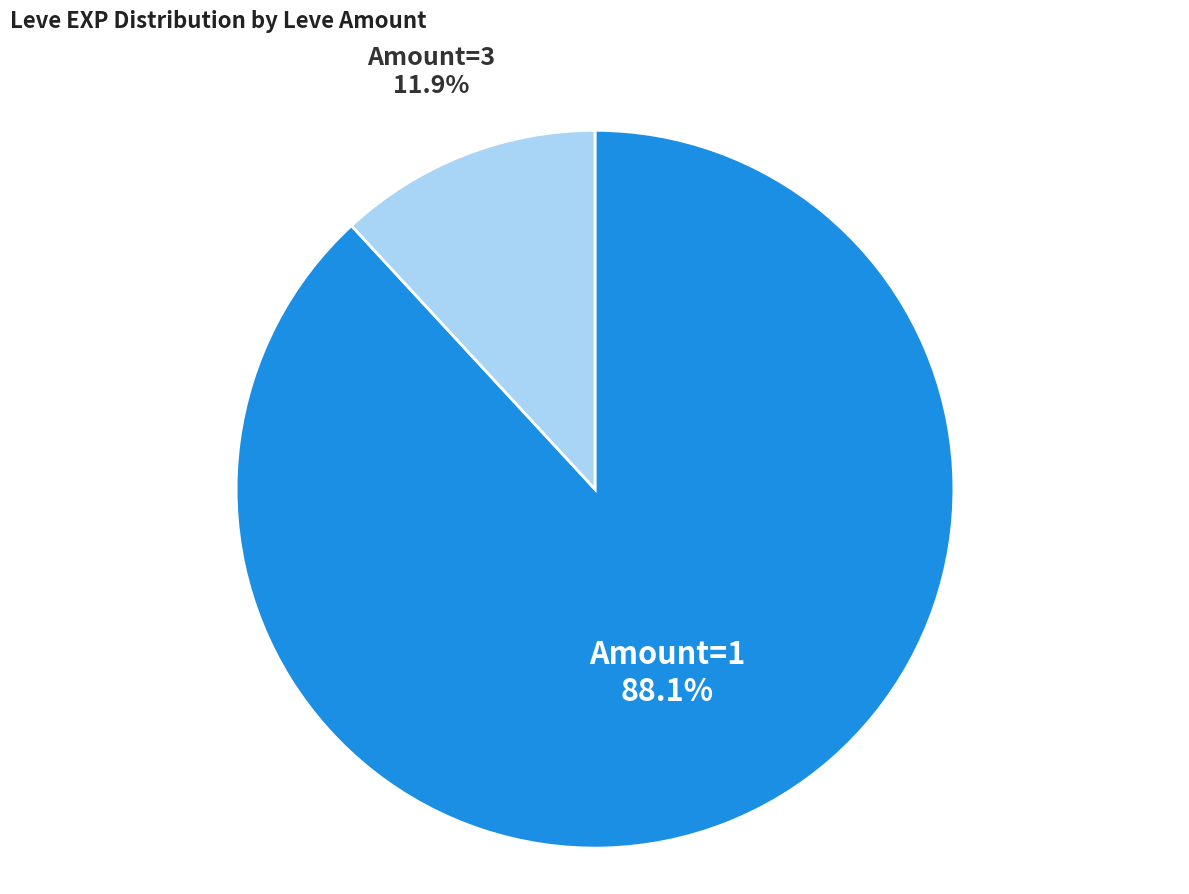

What portion of the pie excludes Amount=3?

88.1%